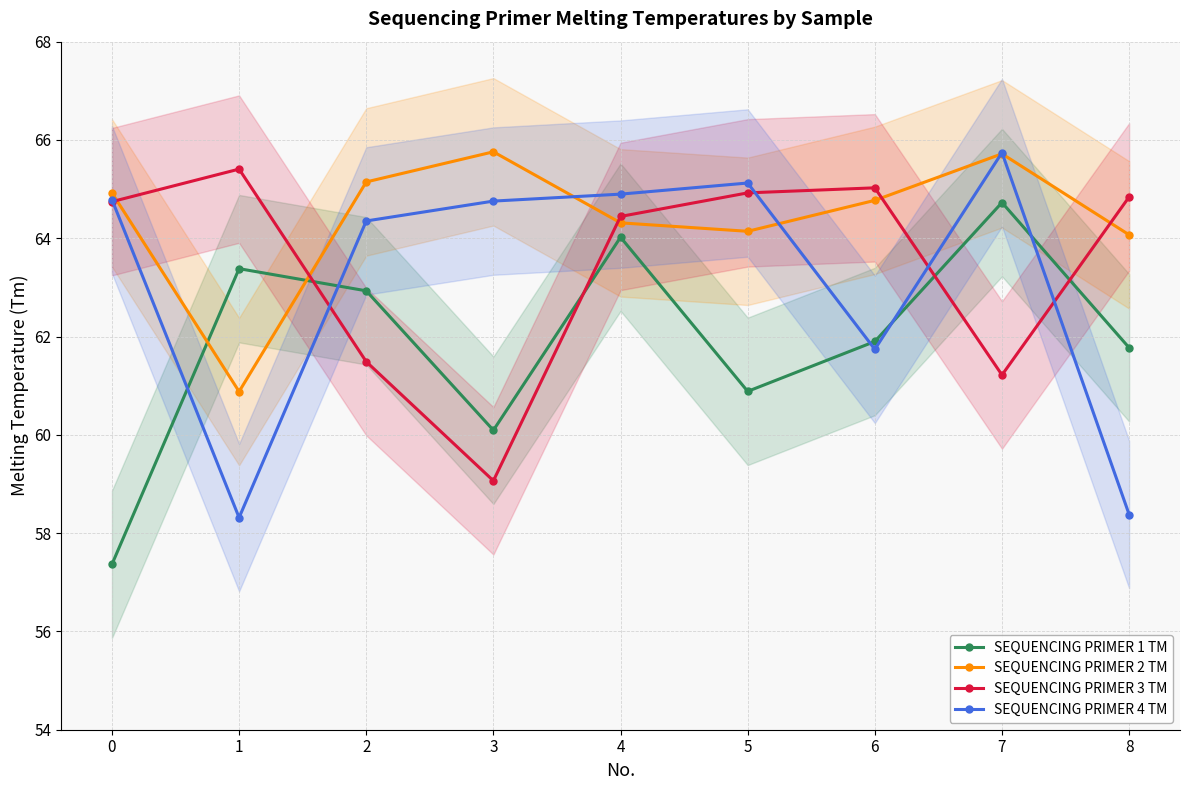

What is the value of the SEQUENCING PRIMER 1 TM point at the 7th from the left?

61.9